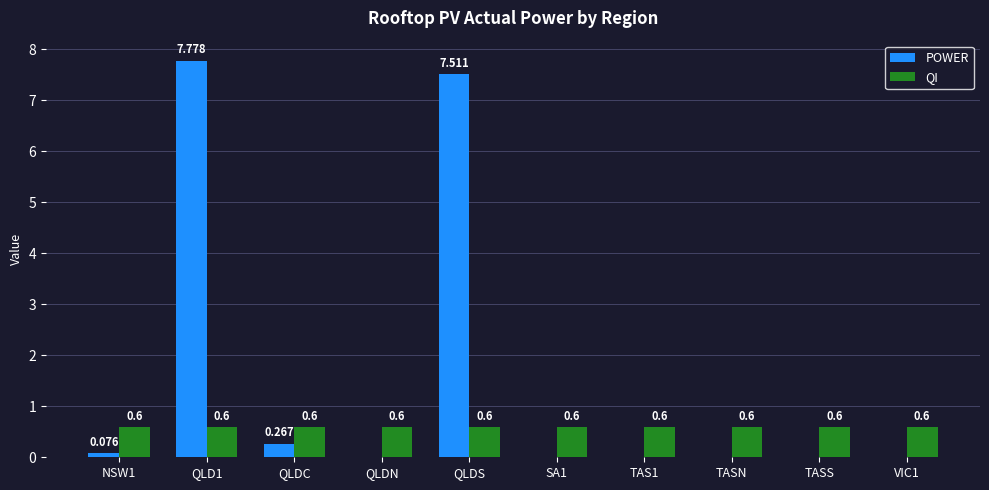

Between NSW1 and TAS1, which series saw the biggest shift?

POWER